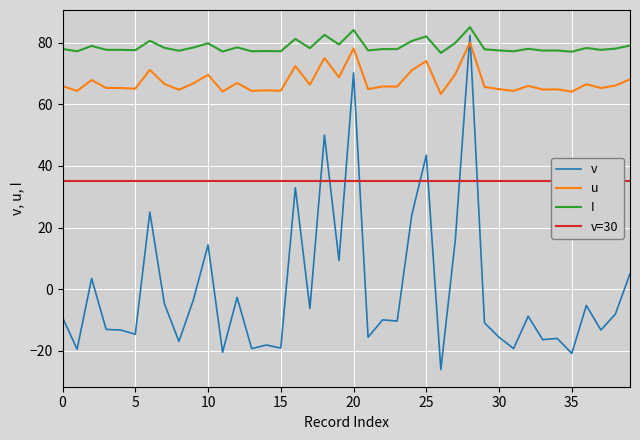

True or false: I and v cross at least once.

False